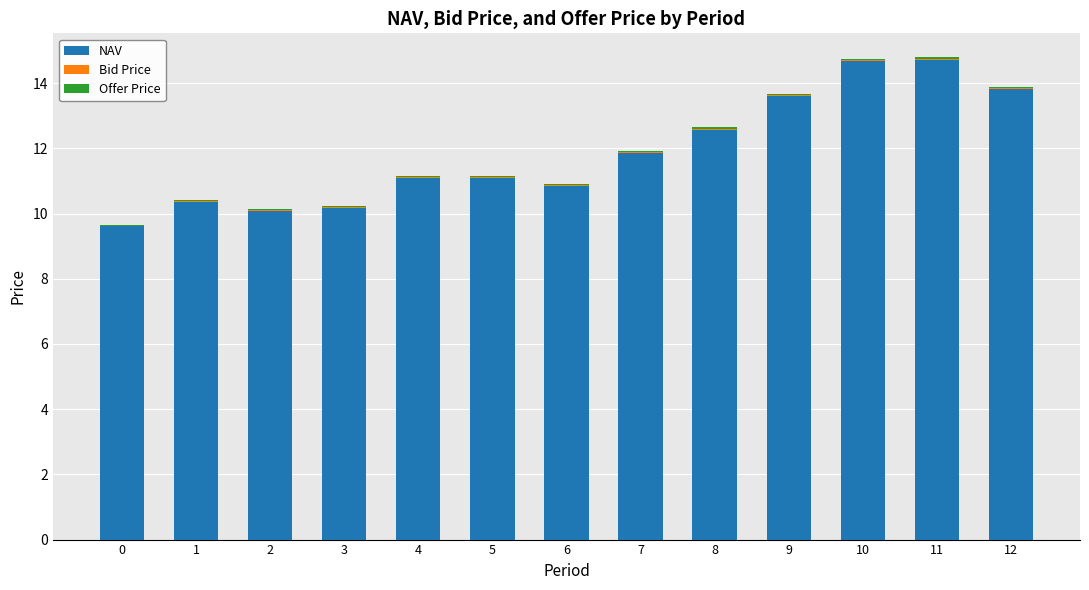

The NAV series shows 9.6 at 0. True or false?

True